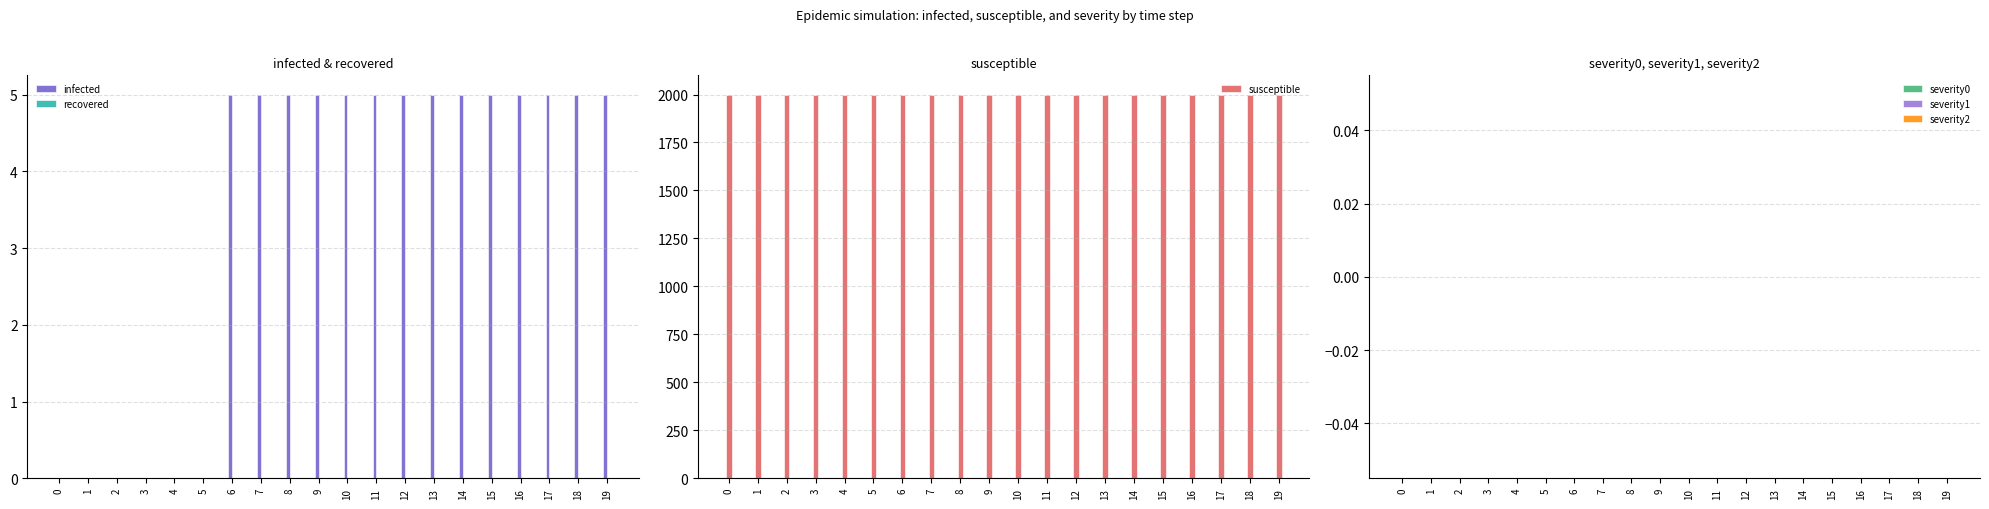

What are all the series names shown in the legend?

infected, recovered, susceptible, severity0, severity1, severity2